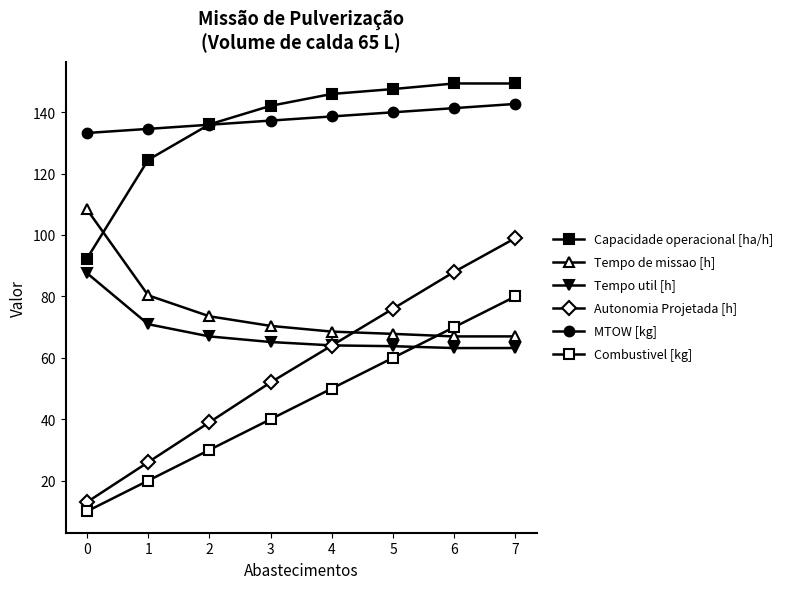

True or false: Combustivel [kg] has more than 1 interior local peaks.

False